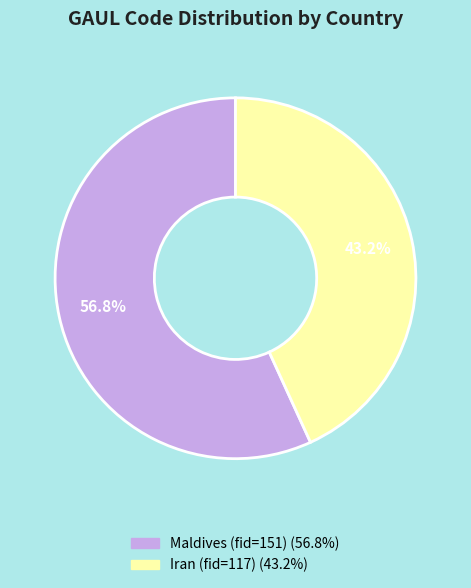

To the nearest percent, what percentage of the pie is Iran (fid=117)?

43%